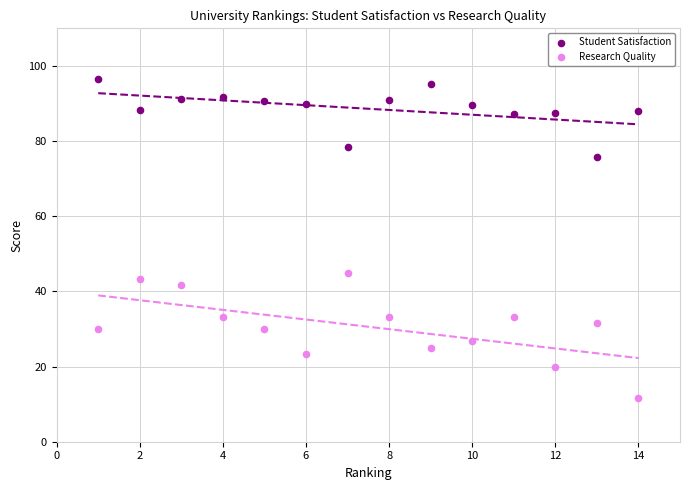

Which series contains the lowest Y value?

Research Quality